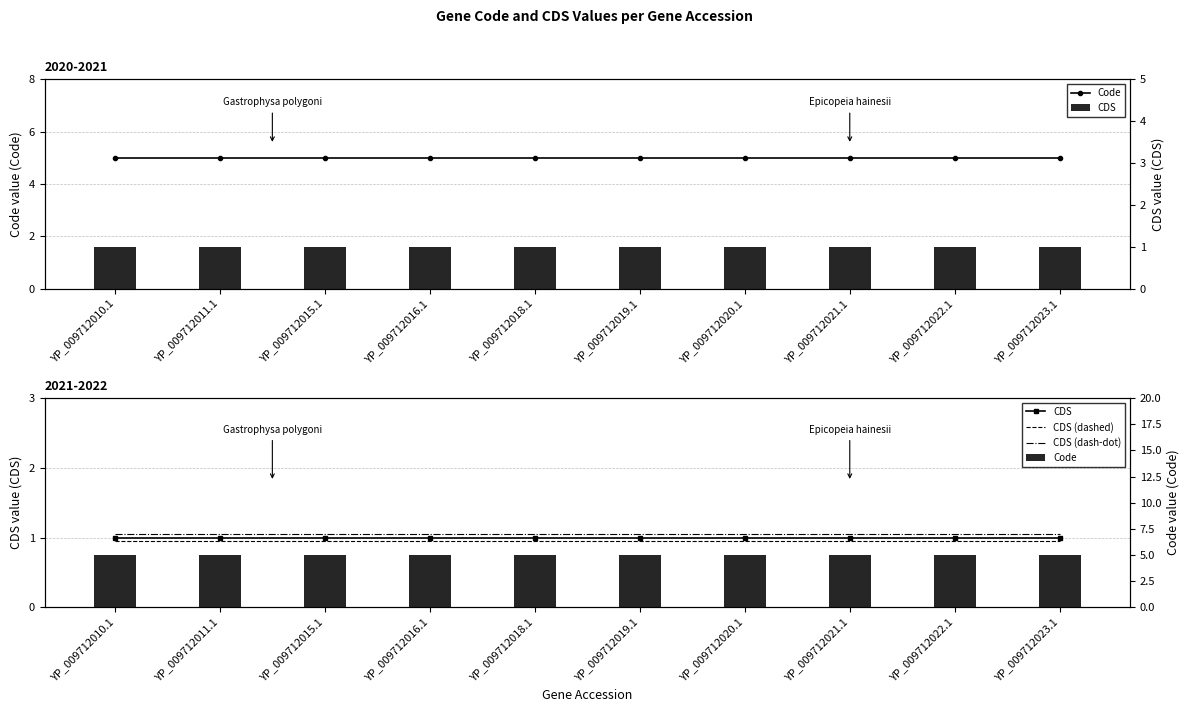

Reading right to left, what are all the values shown in this chart?

Code: 5.0	5.0	5.0	5.0	5.0	5.0	5.0	5.0	5.0	5.0
CDS: 1.0	1.0	1.0	1.0	1.0	1.0	1.0	1.0	1.0	1.0
CDS (dashed): 0.9	0.9	0.9	0.9	0.9	0.9	0.9	0.9	0.9	0.9
CDS (dash-dot): 1.1	1.1	1.1	1.1	1.1	1.1	1.1	1.1	1.1	1.1